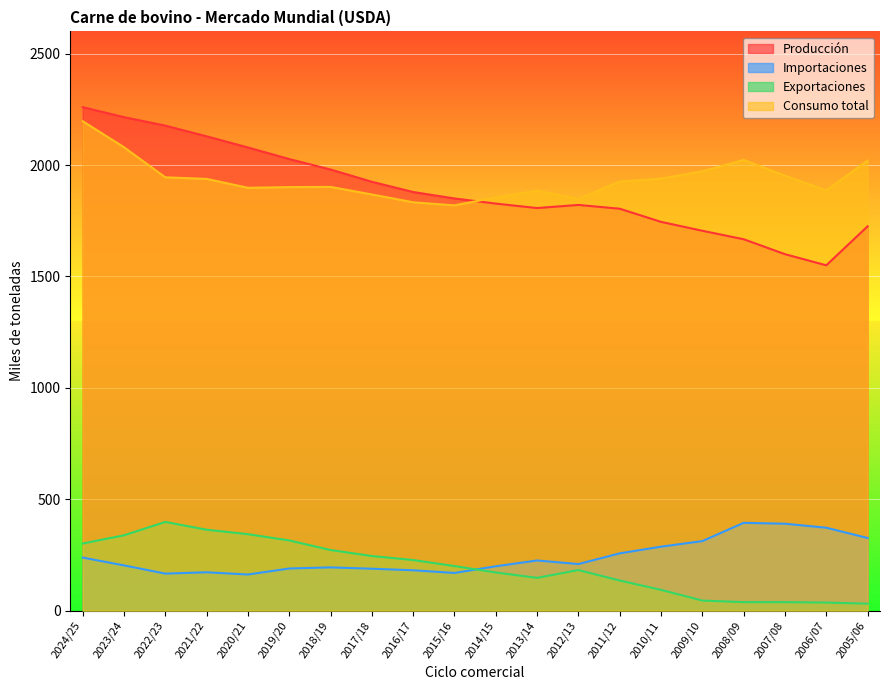

How many lines are shown in the chart?

4